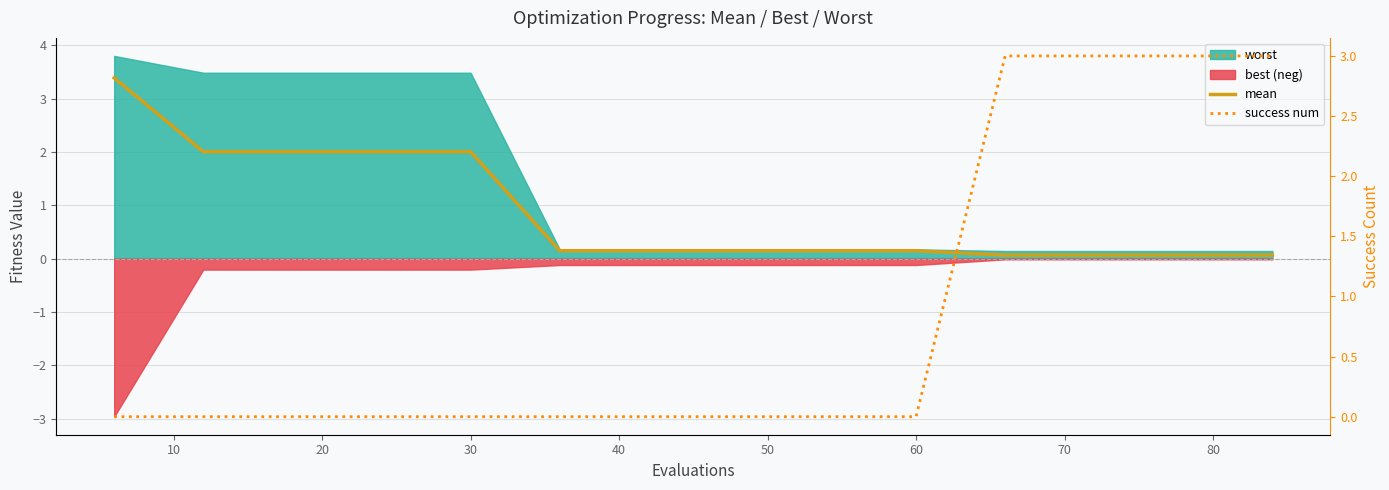

How many lines are shown in the chart?

2